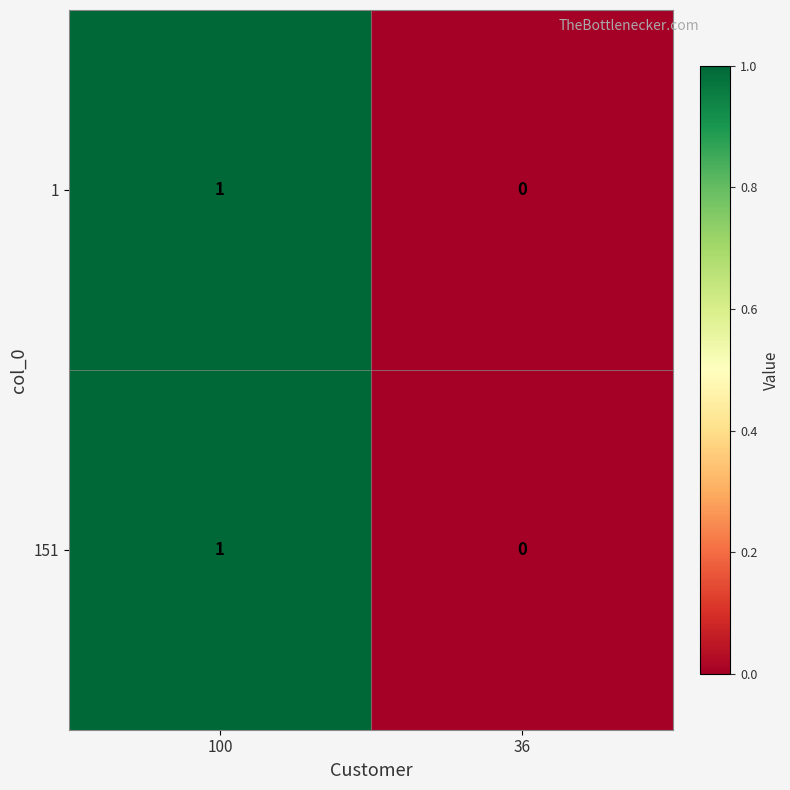

Where is 1 nearest to the value 0?

36